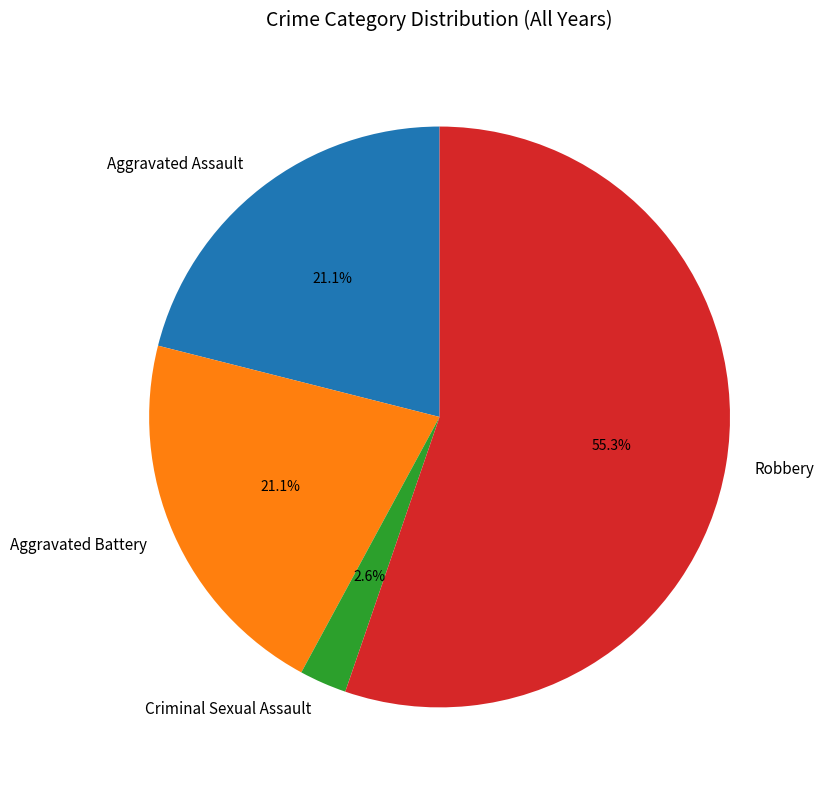

How many slices are in this pie chart?

4